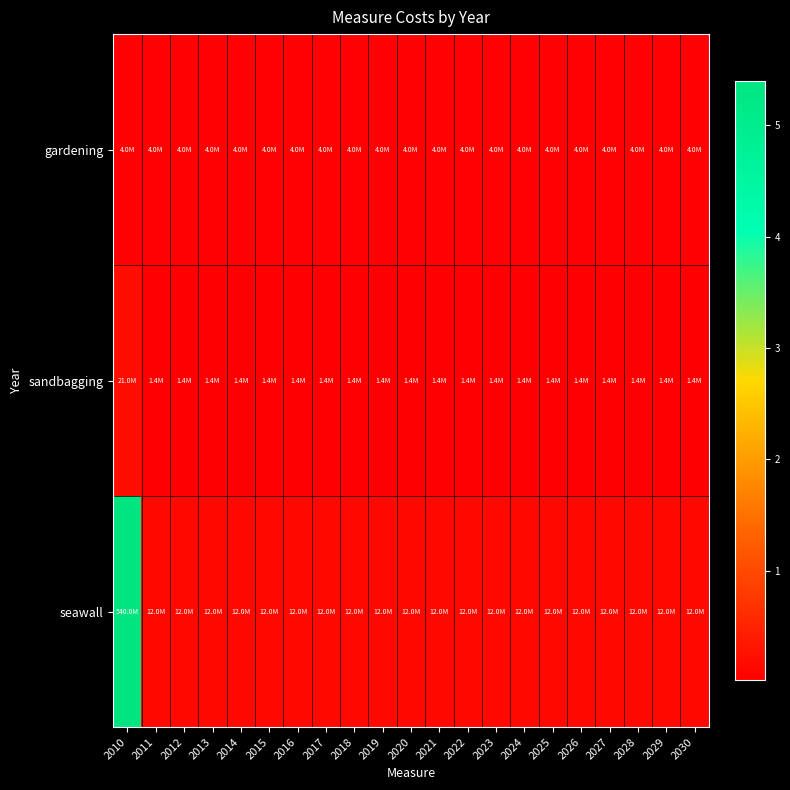

At 2011, list the series in order from largest to smallest.

seawall, gardening, sandbagging